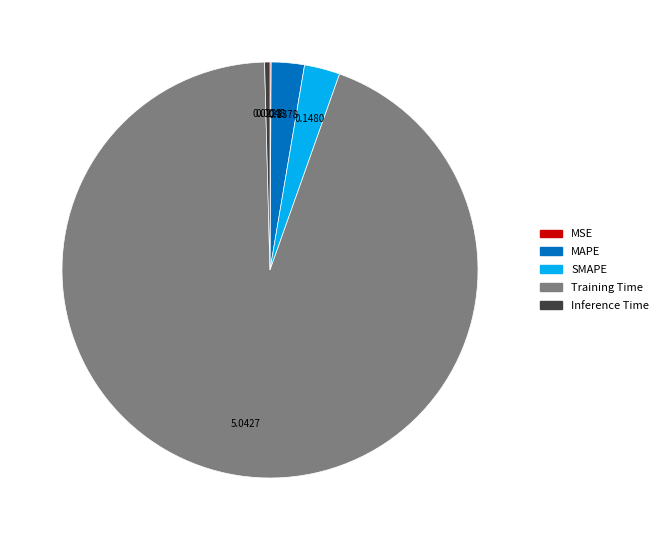

Which category has the biggest portion of the pie?

Training Time